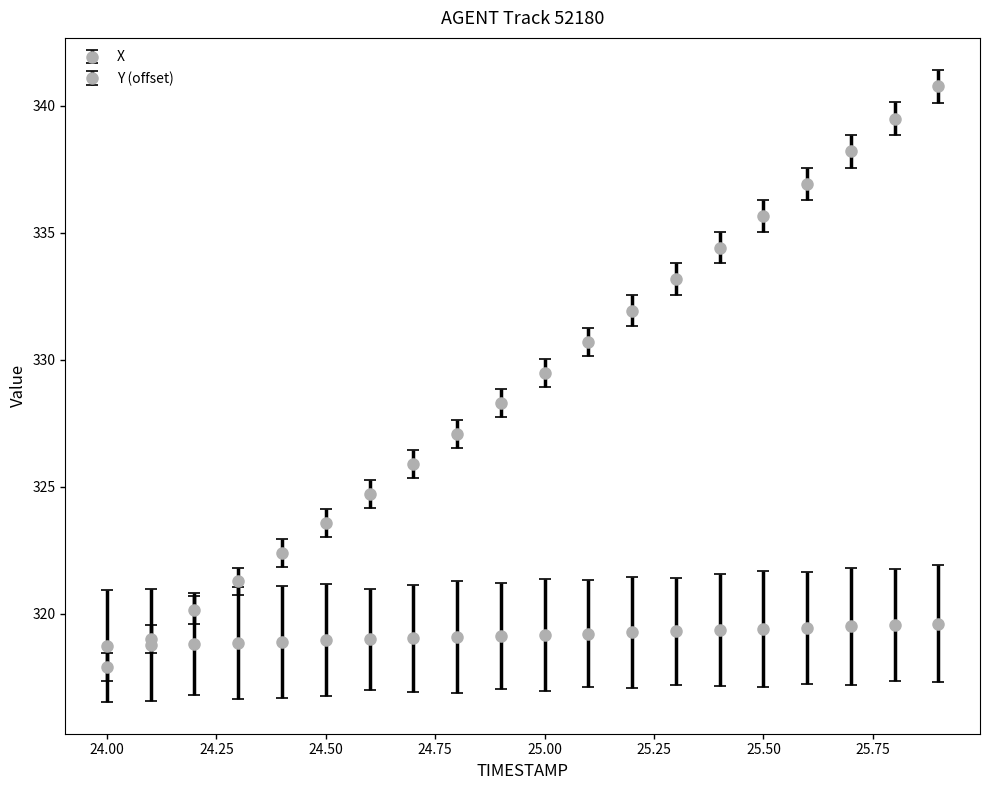

How many lines are shown in the chart?

2